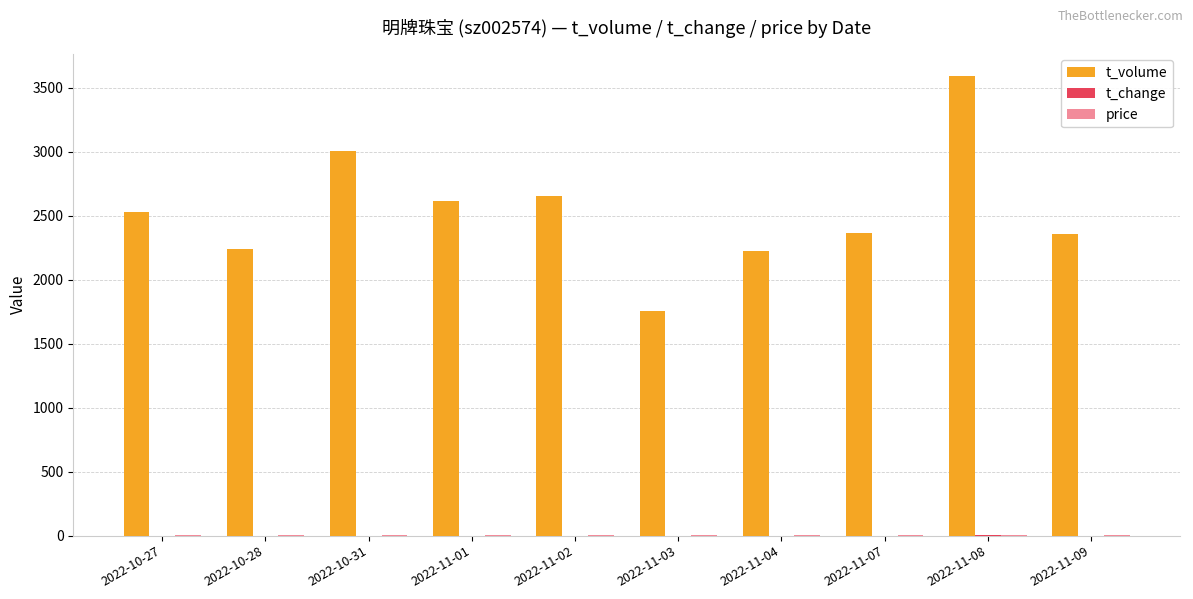

At which category is the sum across all series the highest?

2022-11-08